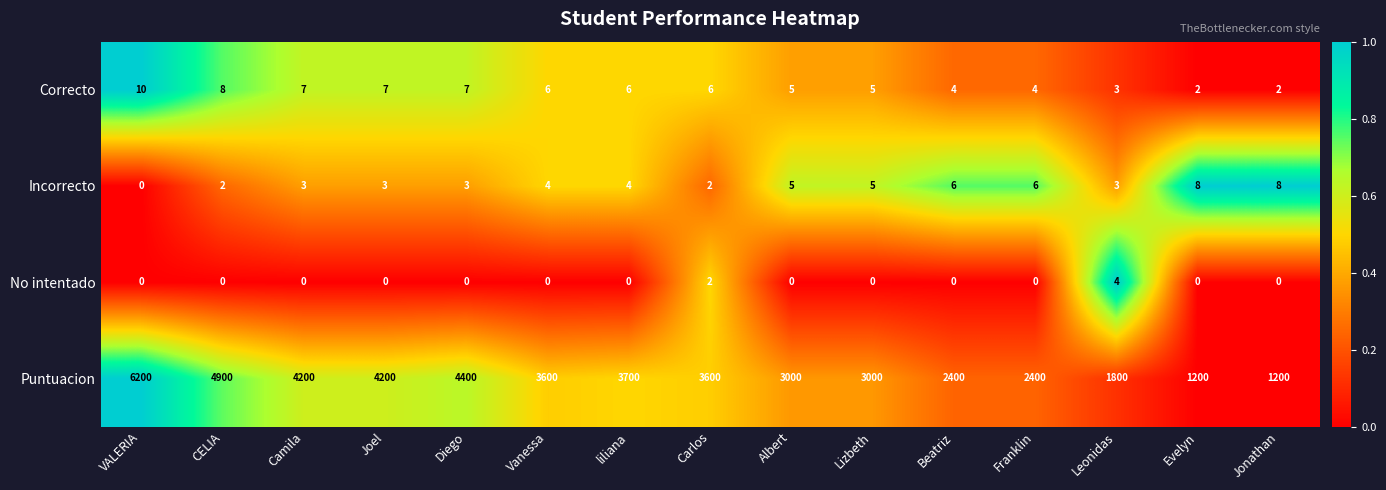

What is the difference between the maximum and minimum values in the Puntuacion series?

5000